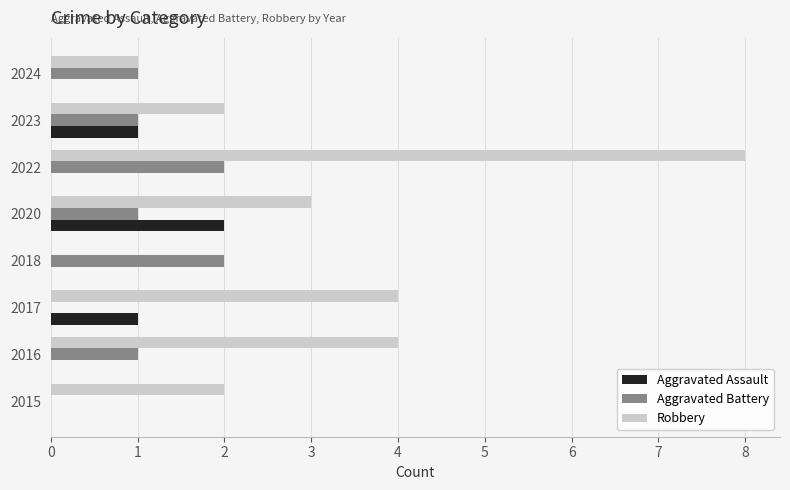

The value of Aggravated Battery at 2018 is 4. True or false?

False